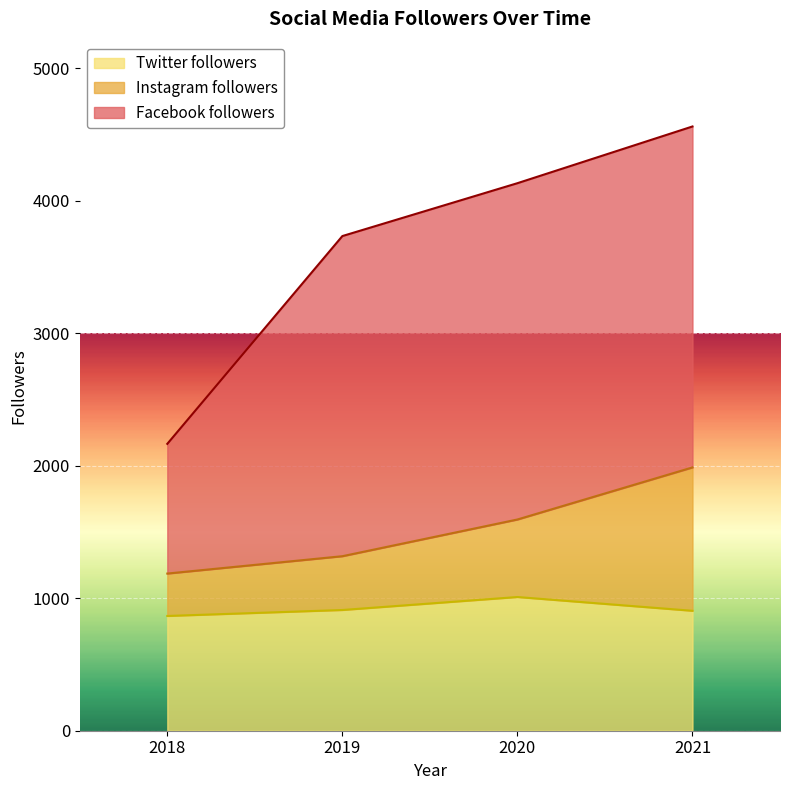

Where does the Twitter followers series first go above 911?

2020